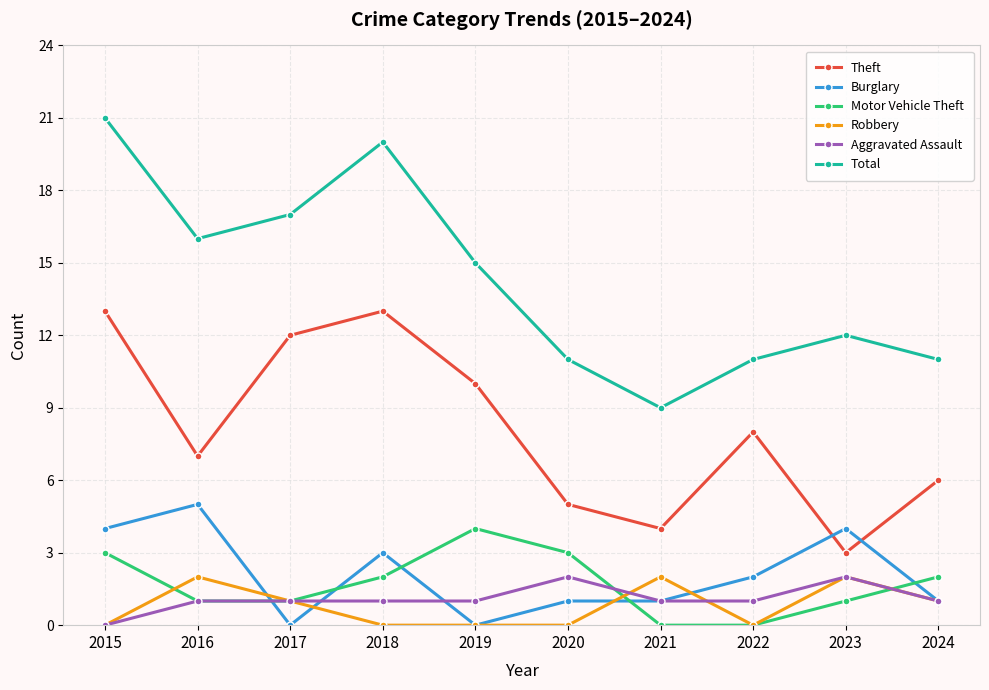

What is the maximum value shown in the chart?

21